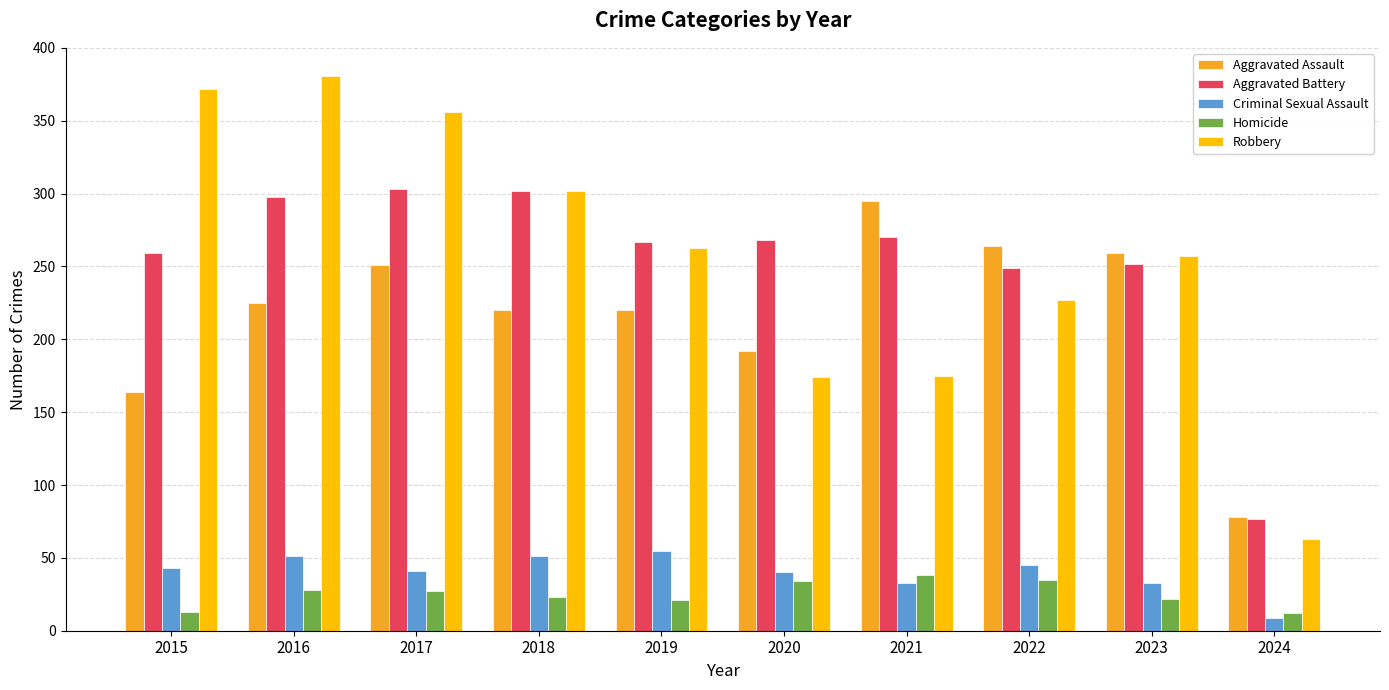

What are all the series names shown in the legend?

Aggravated Assault, Aggravated Battery, Criminal Sexual Assault, Homicide, Robbery